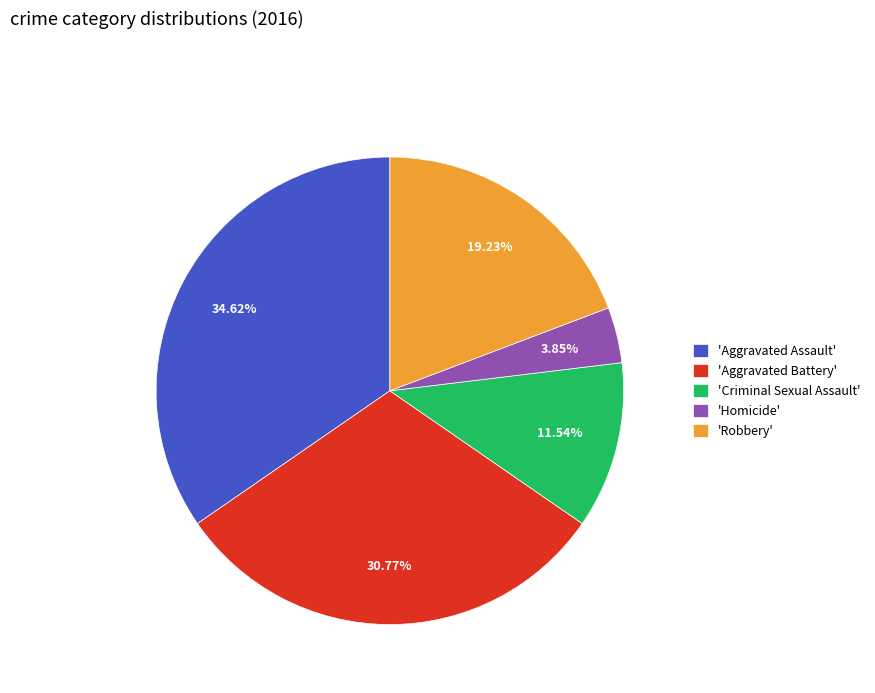

Does any single category account for the majority?

No